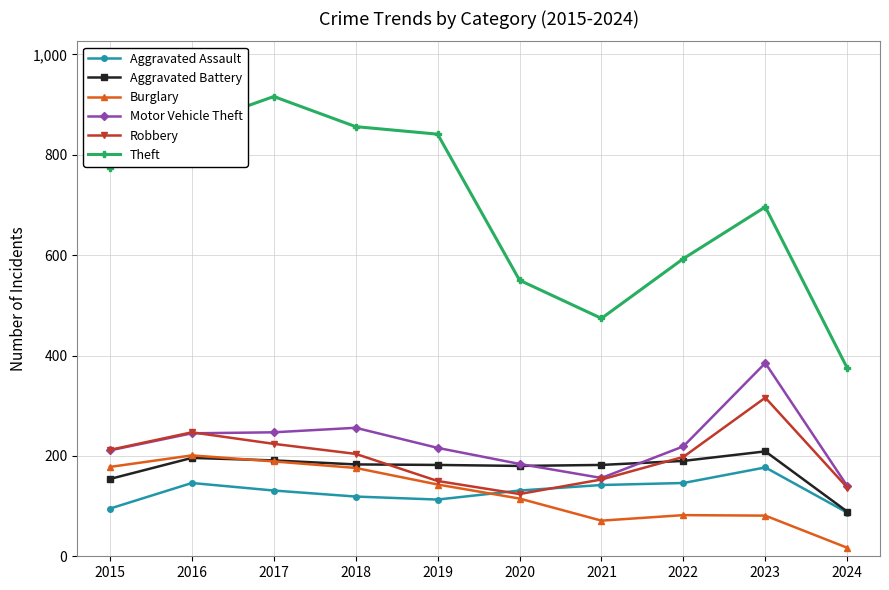

What is the spread (max minus min) of values at 2018?

737